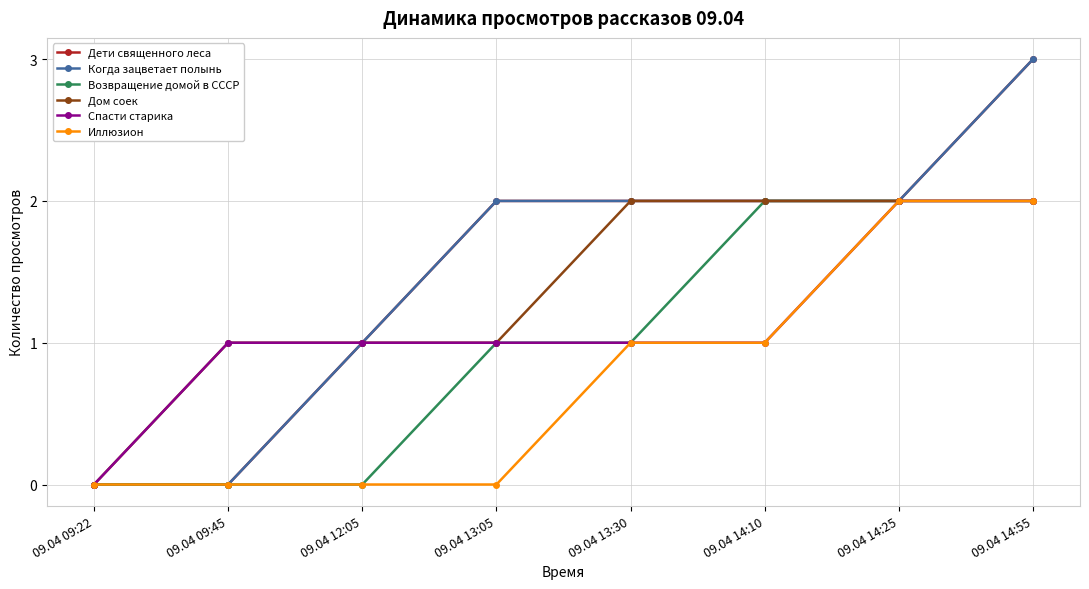

True or false: Спасти старика and Иллюзион cross at least once.

False